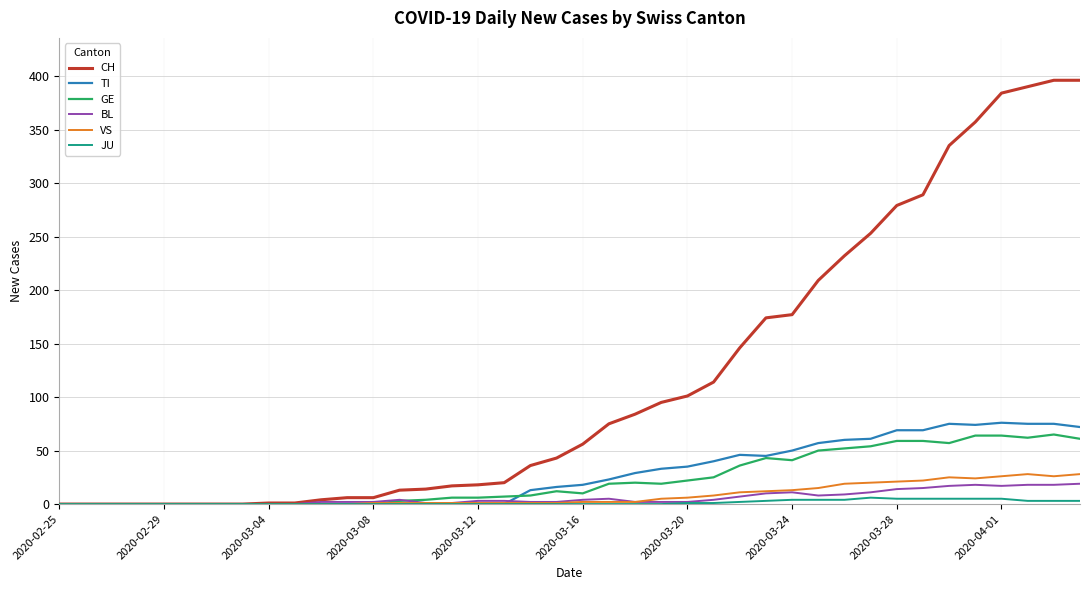

Which series has the widest spread of values?

CH